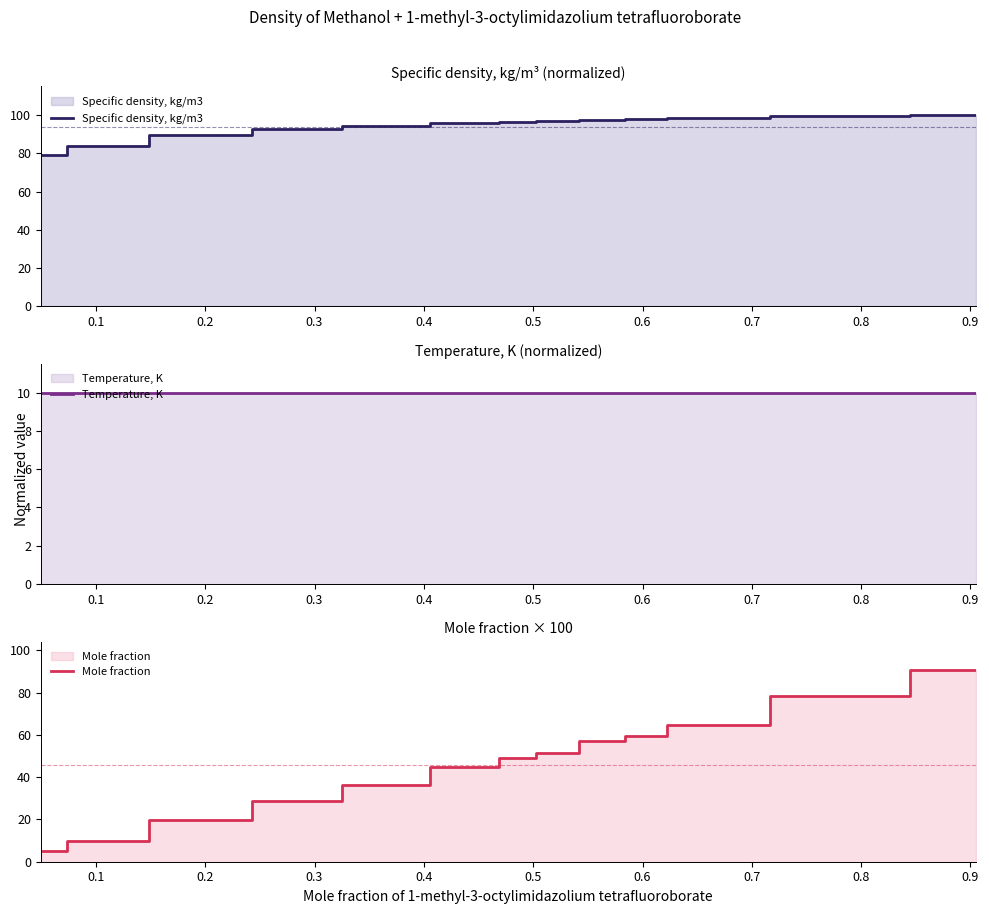

Which series has the largest total across all categories?

Specific density, kg/m3